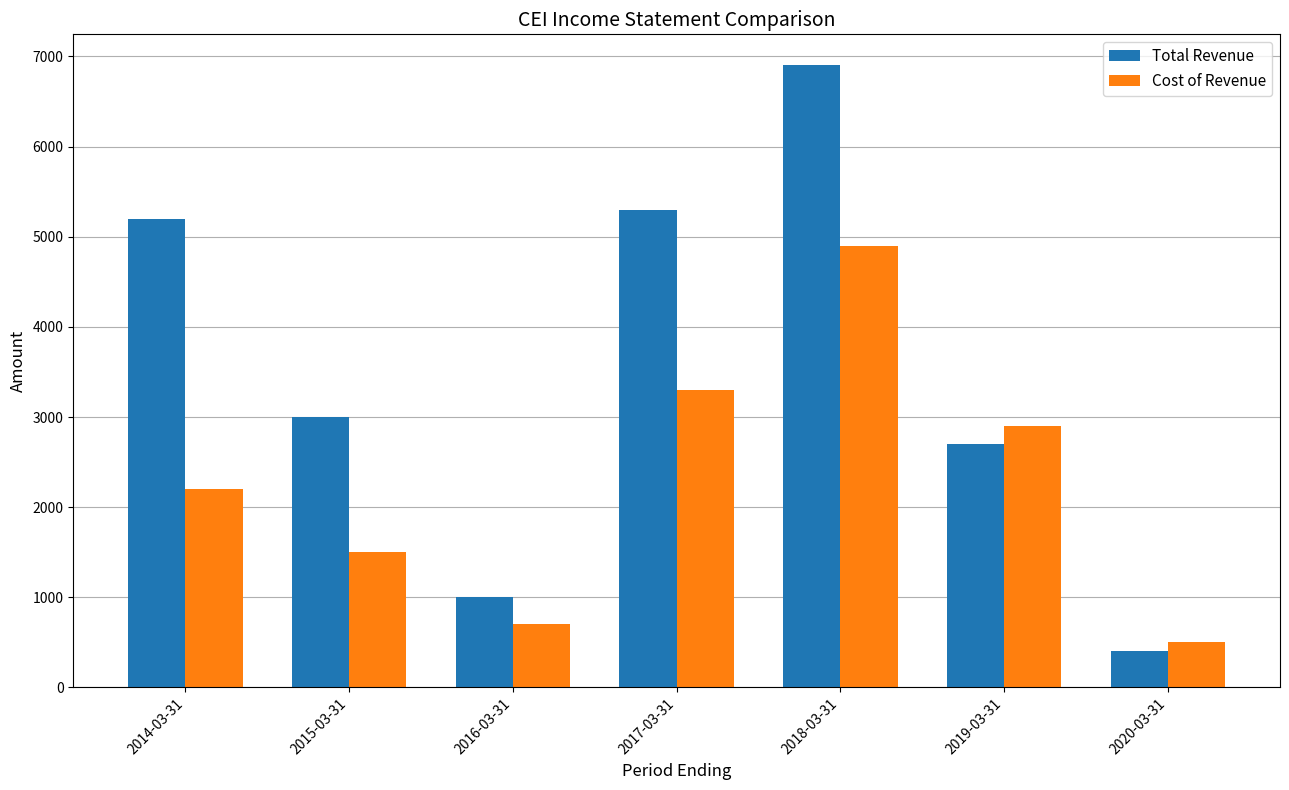

Which category has the highest value in the Total Revenue series?

2018-03-31